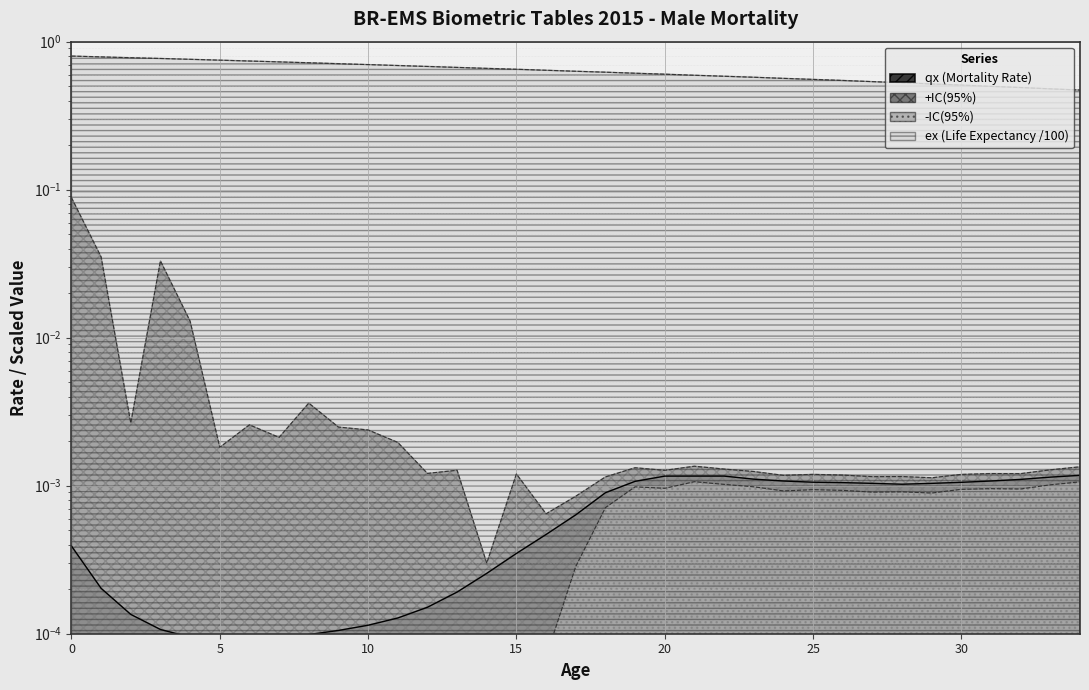

What is the average value of the ex (Life Expectancy /100) series?

0.6